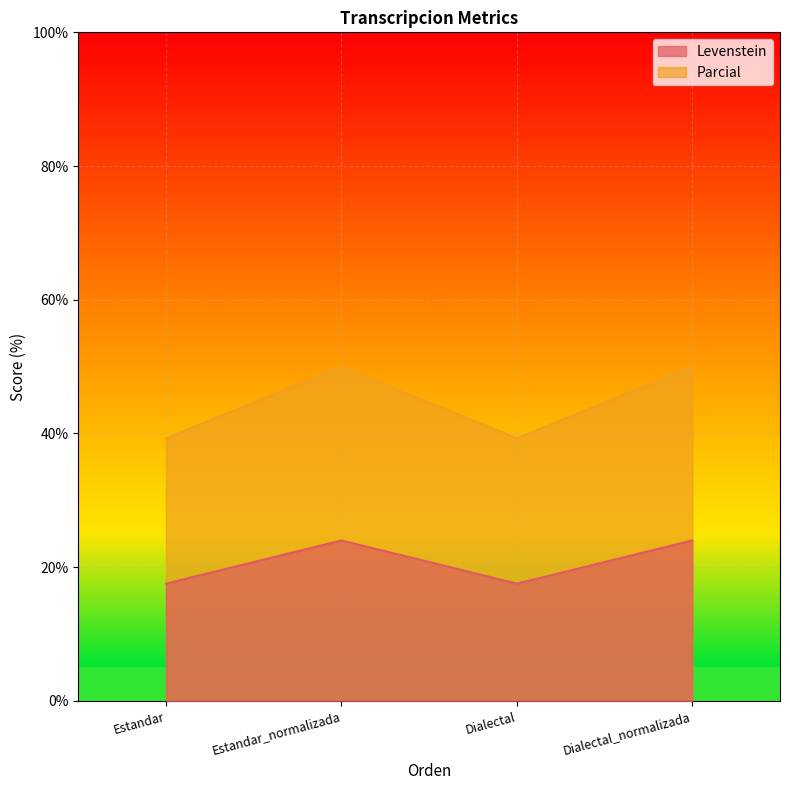

List the series in order of their overall mean, lowest first.

Levenstein, Parcial